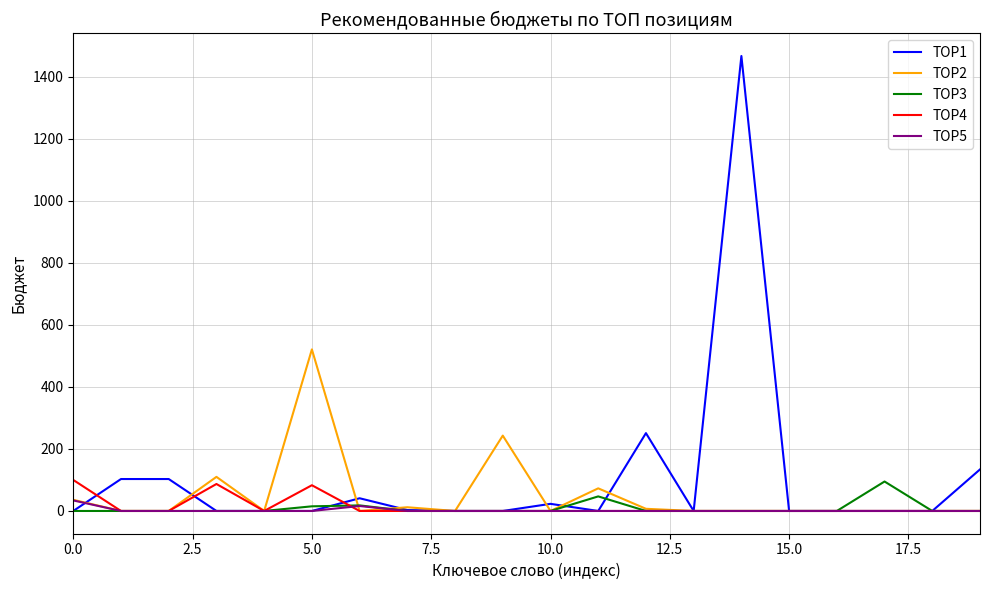

What is the difference between the maximum and minimum values in the TOP2 series?

521